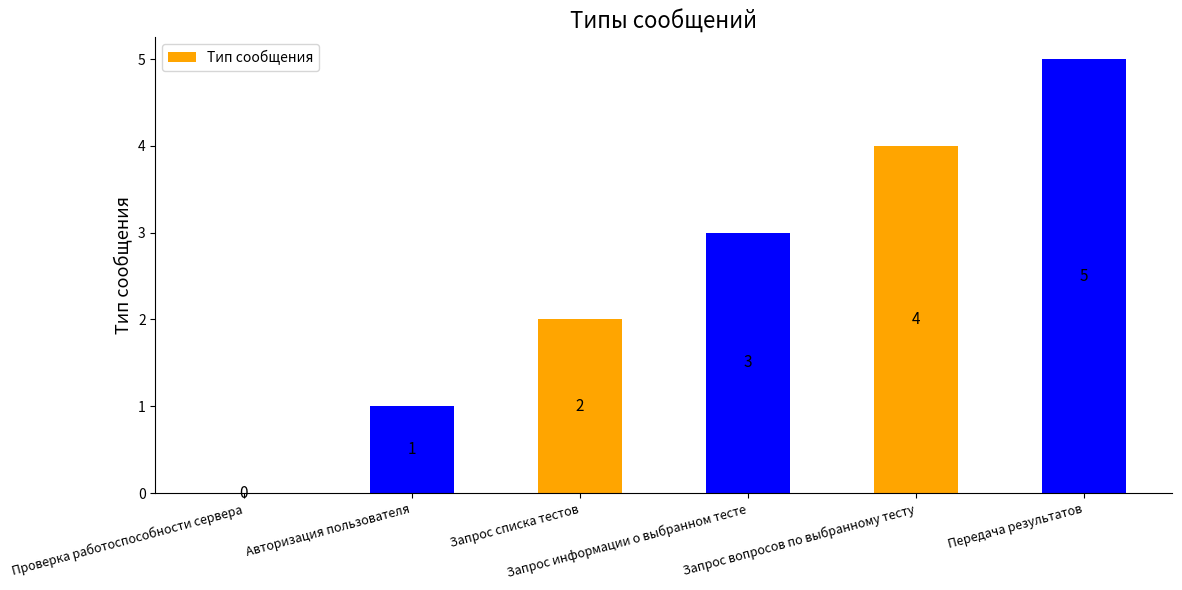

What is the approximate value at Запрос информации о выбранном тесте?

3